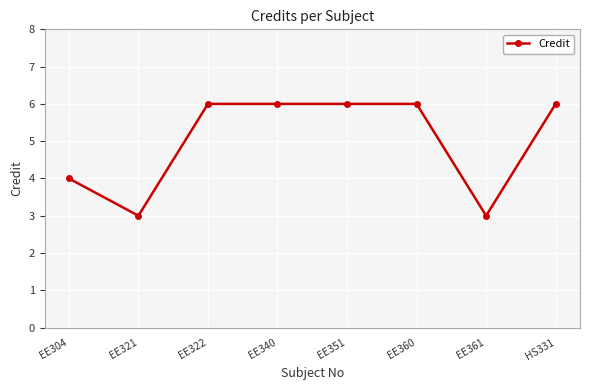

What is the greatest value displayed?

6